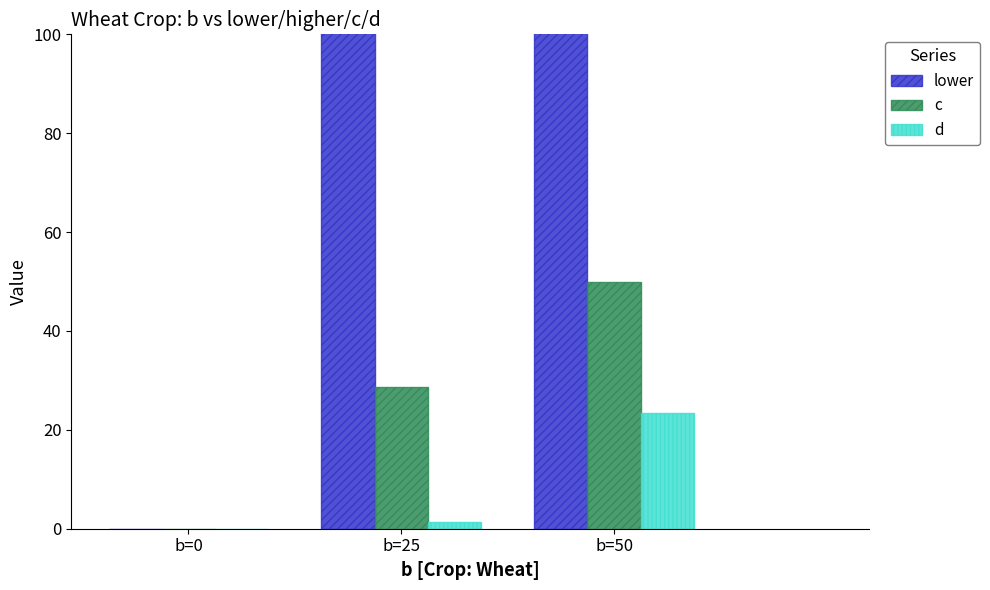

What is the sum of the d values at b=0 and b=50?

23.3